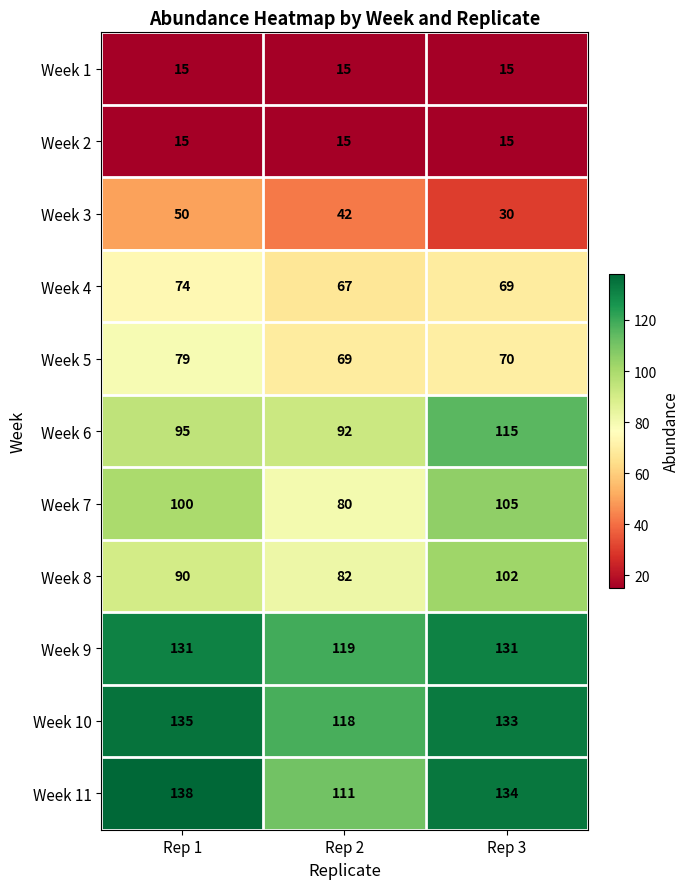

What is the difference between the Week 11 values at Rep 1 and Rep 3?

4